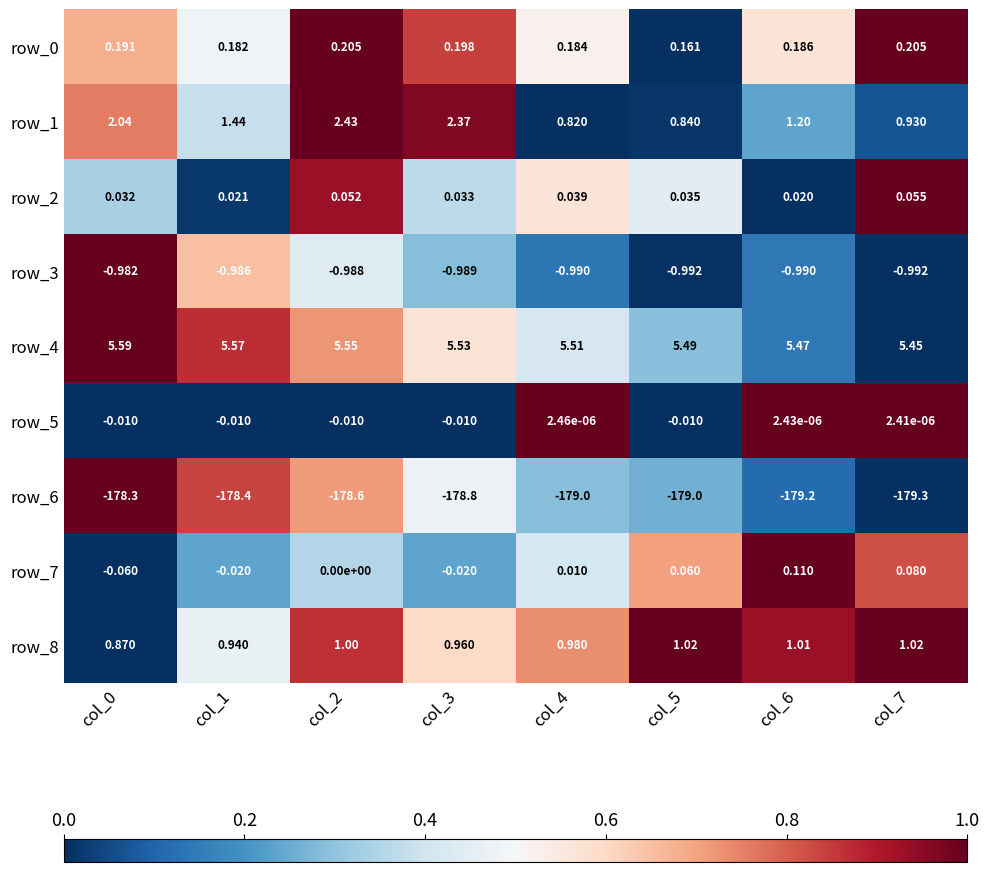

Is the value of row_4 at col_6 greater than the value of row_5 at col_0?

Yes